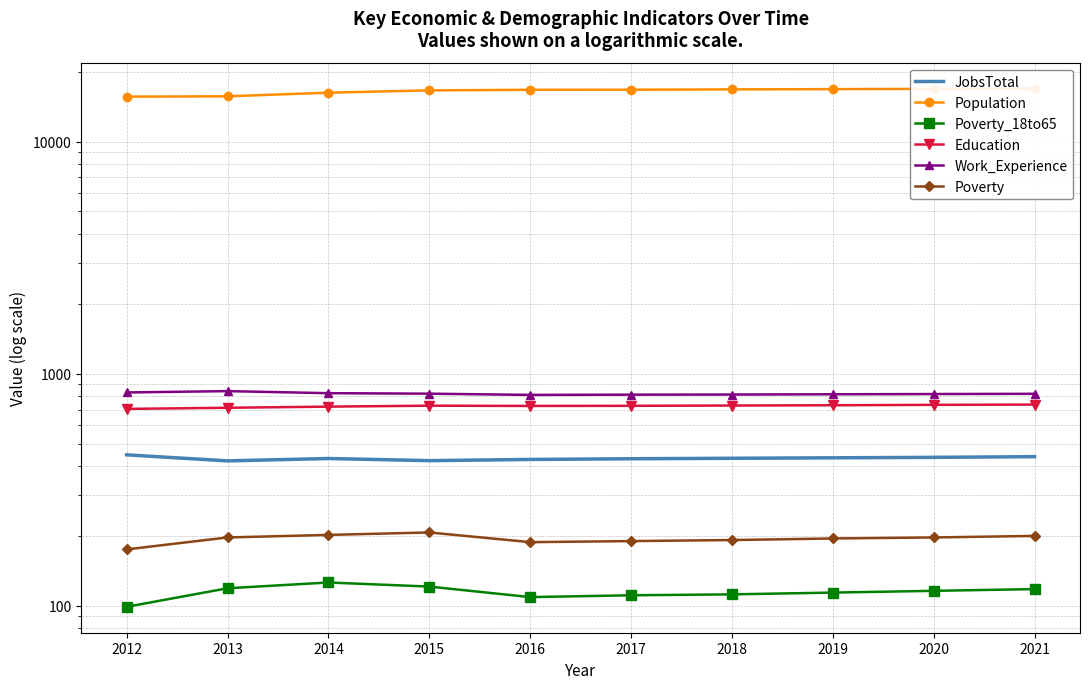

What is the value of the JobsTotal point at the 10th from the left?

439